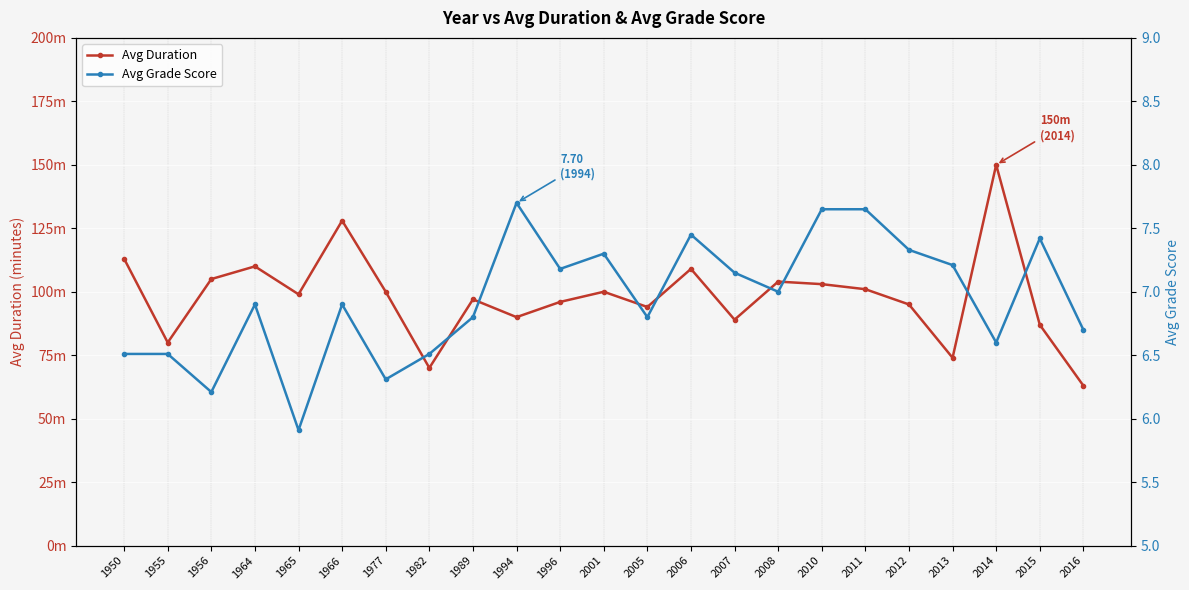

What value does the Avg Duration series have at 1977?

100.0